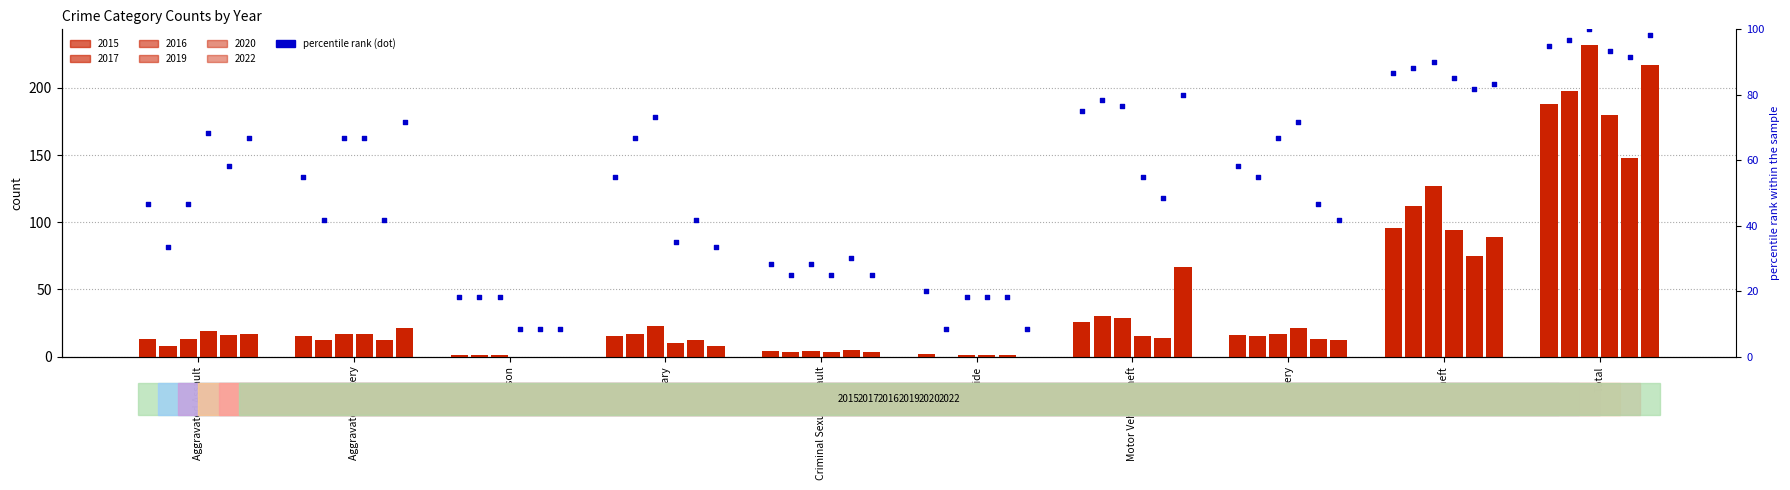

At which category is the sum across all series the highest?

Total